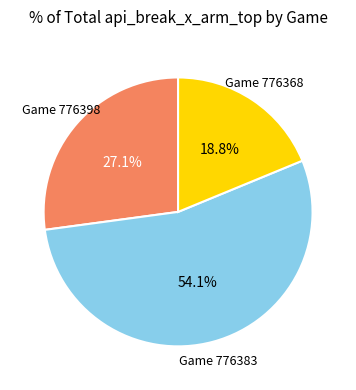

Is there a majority slice in this chart?

Yes